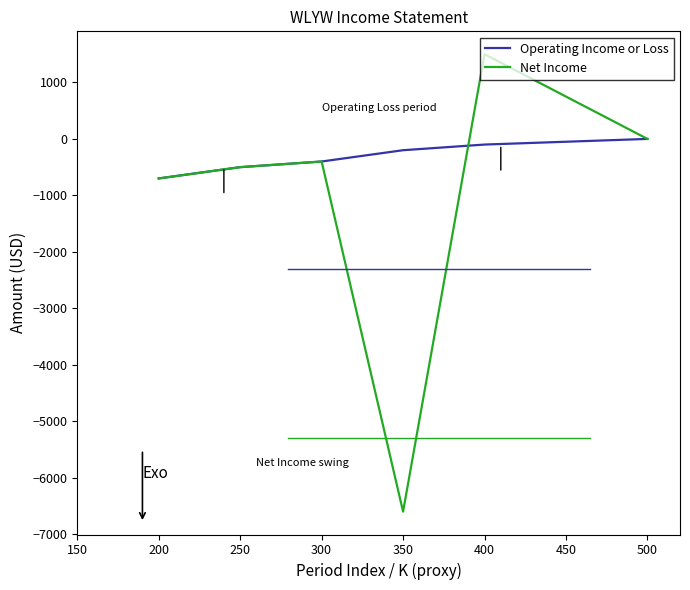

At how many categories does at least one series exceed -3462?

6